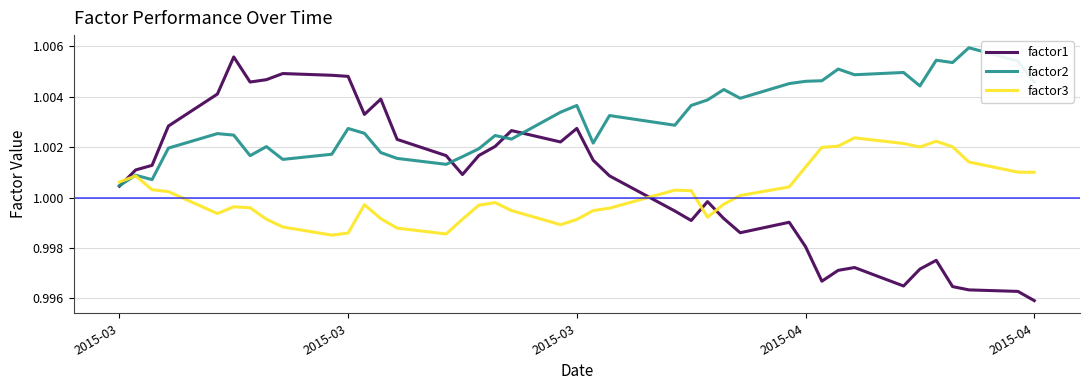

Which series has the largest range (max minus min)?

factor1